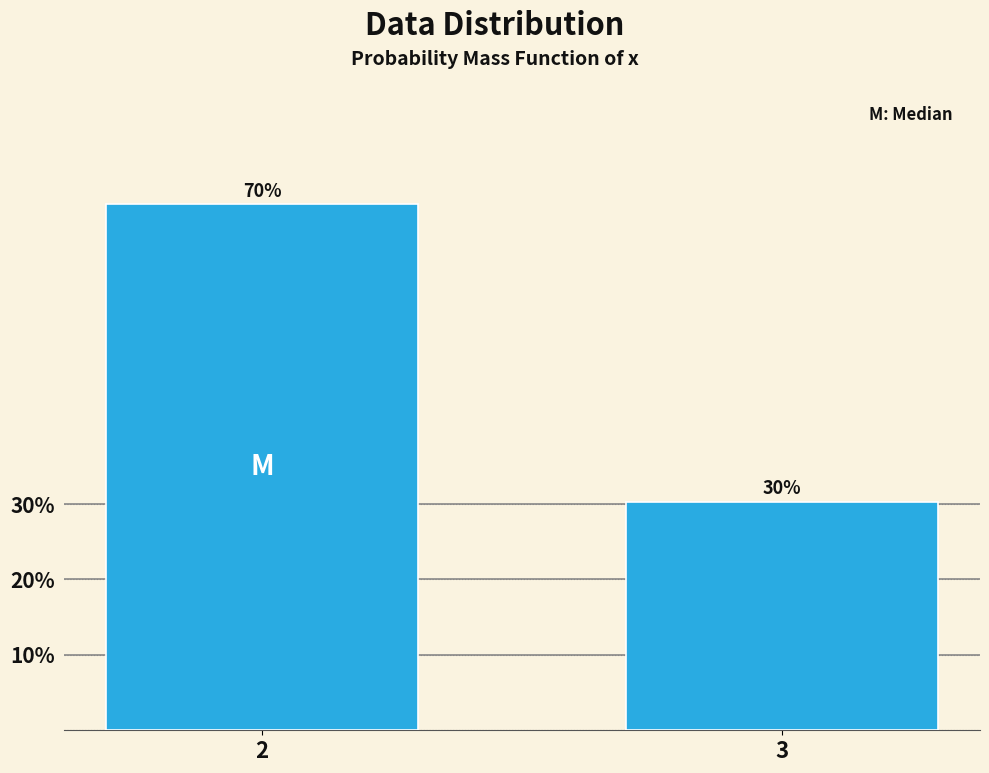

The value at 3 is 39.5. True or false?

False